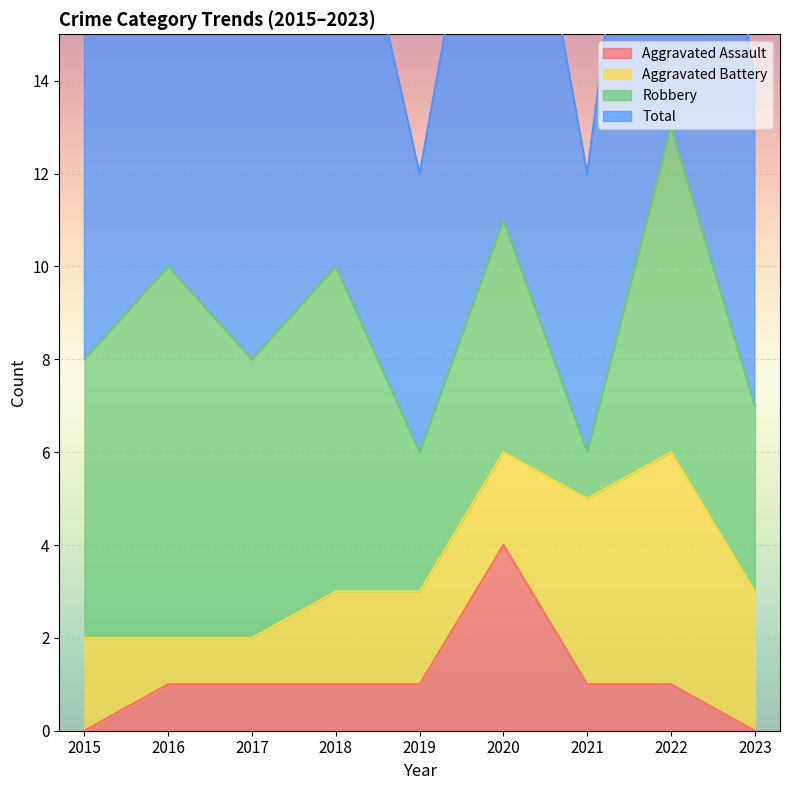

In Aggravated Assault, how many points are higher than both neighbors (excluding endpoints)?

1